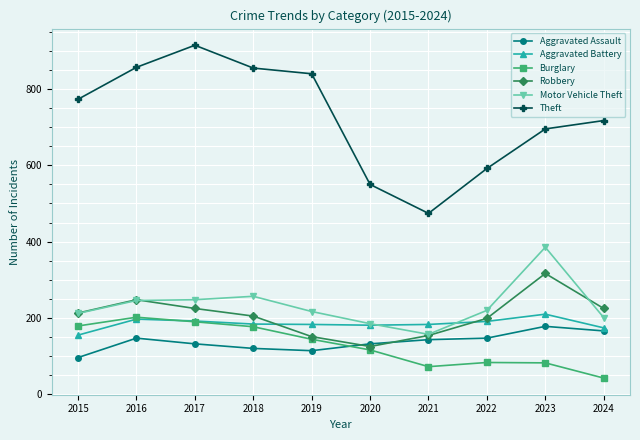

What is the difference between the Robbery values at 2018 and 2015?

8